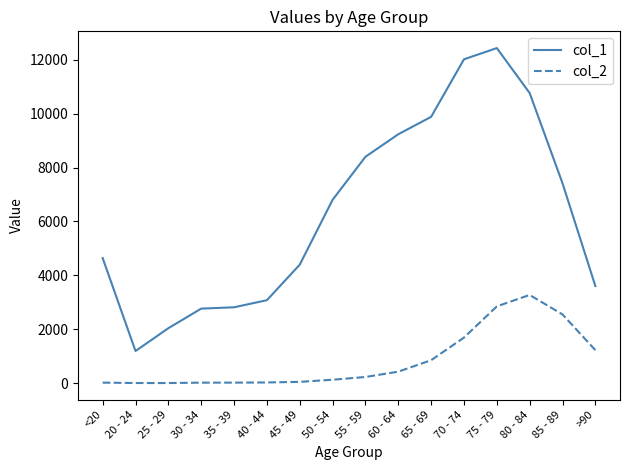

Rank the series by their maximum value, from lowest to highest.

col_2, col_1